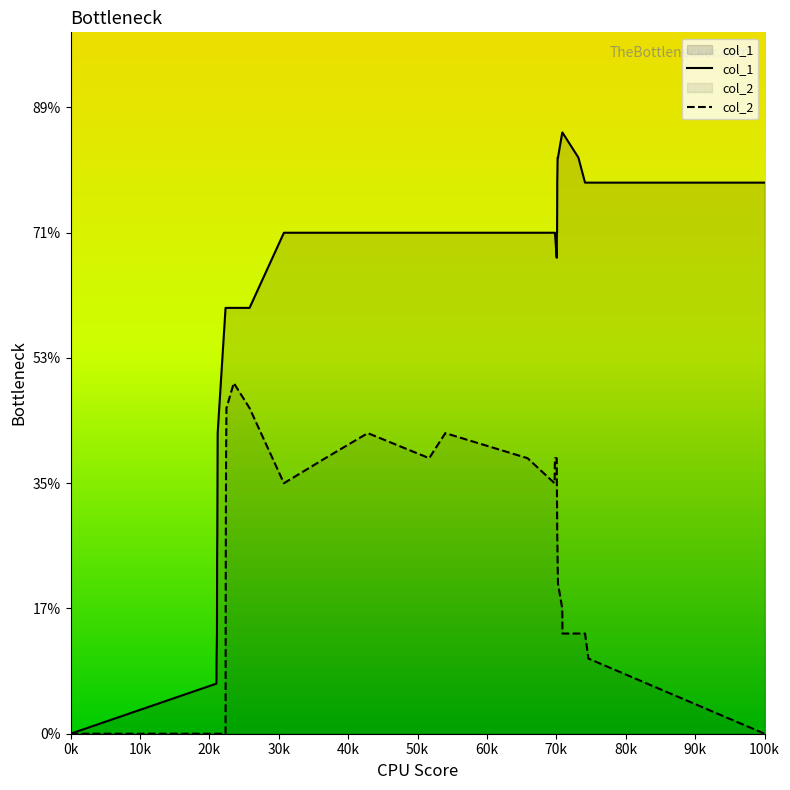

What are all the series names shown in the legend?

col_1, col_2